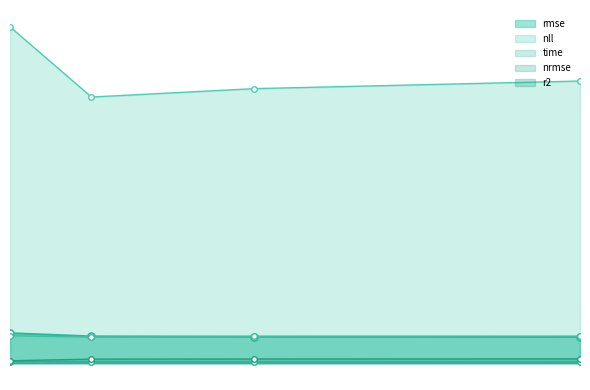

Where is the first local minimum for time?

8